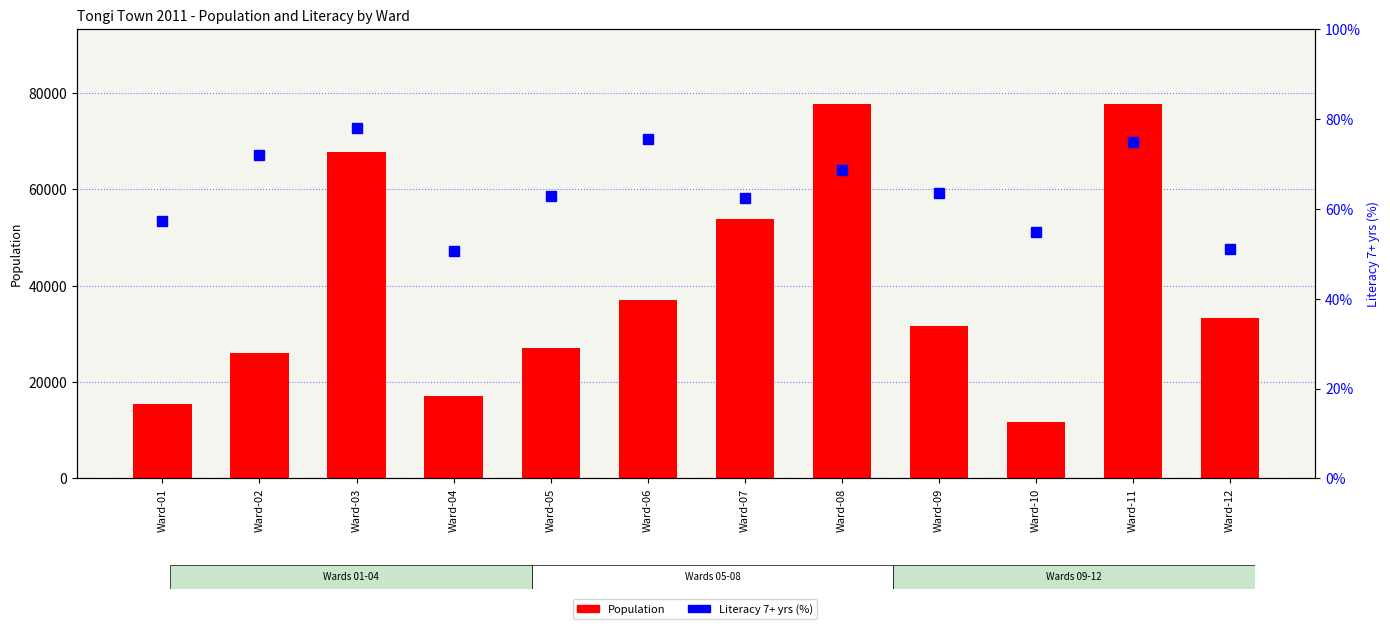

At which label is Population closest to 44703?

Ward-06